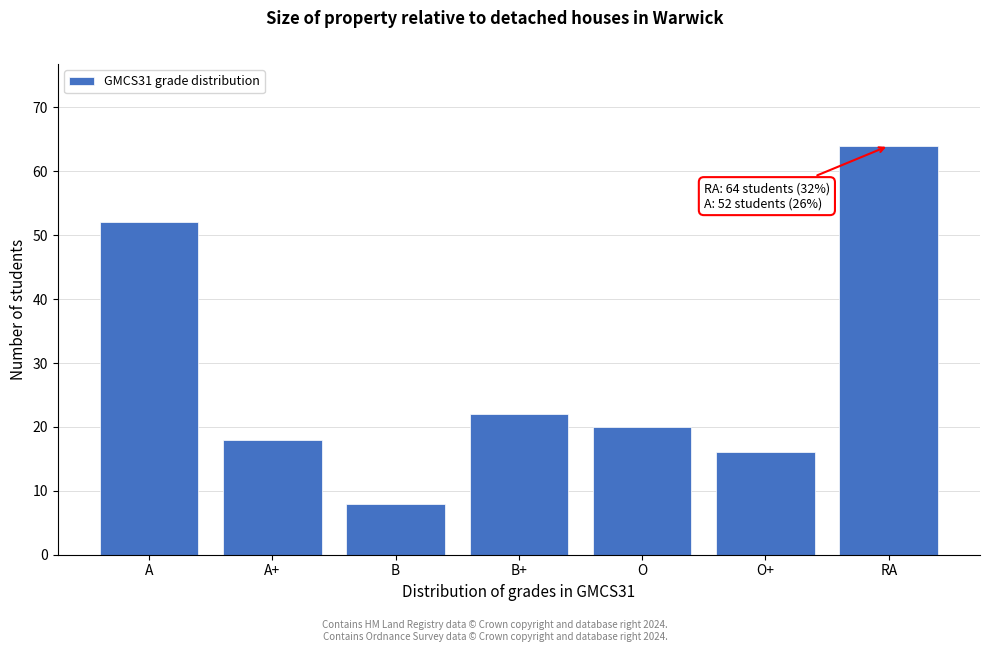

Reading left to right, what are all the values shown in this chart?

52	18	8	22	20	16	64